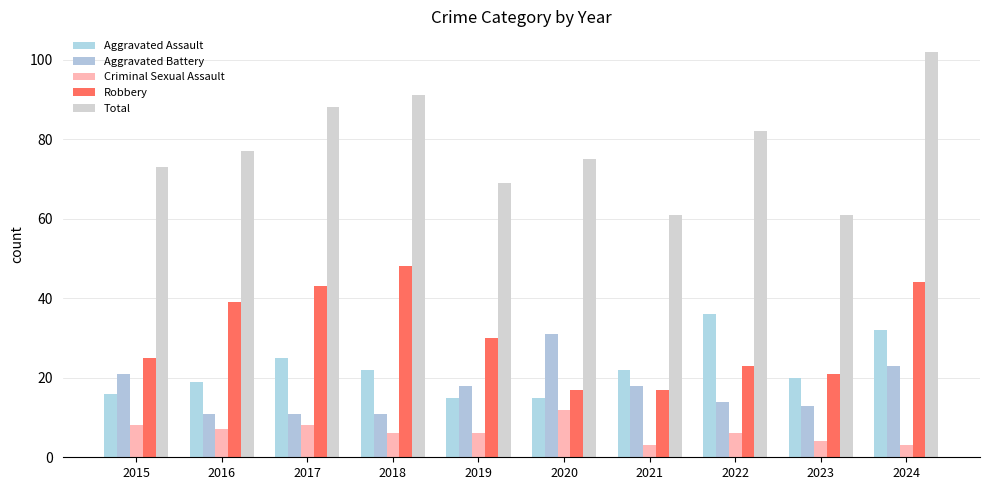

Reading left to right, what are all the values shown in this chart?

Aggravated Assault: 2015=16	2016=19	2017=25	2018=22	2019=15	2020=15	2021=22	2022=36	2023=20	2024=32
Aggravated Battery: 2015=21	2016=11	2017=11	2018=11	2019=18	2020=31	2021=18	2022=14	2023=13	2024=23
Criminal Sexual Assault: 2015=8	2016=7	2017=8	2018=6	2019=6	2020=12	2021=3	2022=6	2023=4	2024=3
Robbery: 2015=25	2016=39	2017=43	2018=48	2019=30	2020=17	2021=17	2022=23	2023=21	2024=44
Total: 2015=73	2016=77	2017=88	2018=91	2019=69	2020=75	2021=61	2022=82	2023=61	2024=102